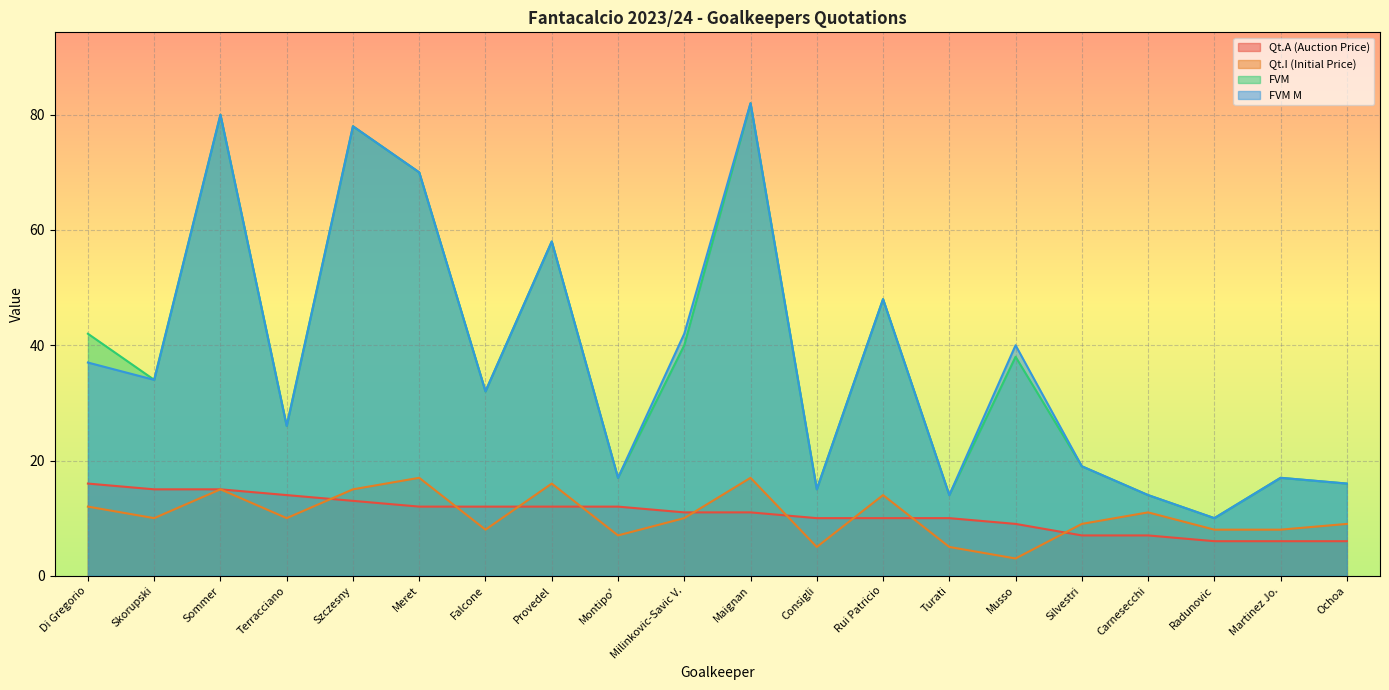

What is the average value of the FVM series?

38